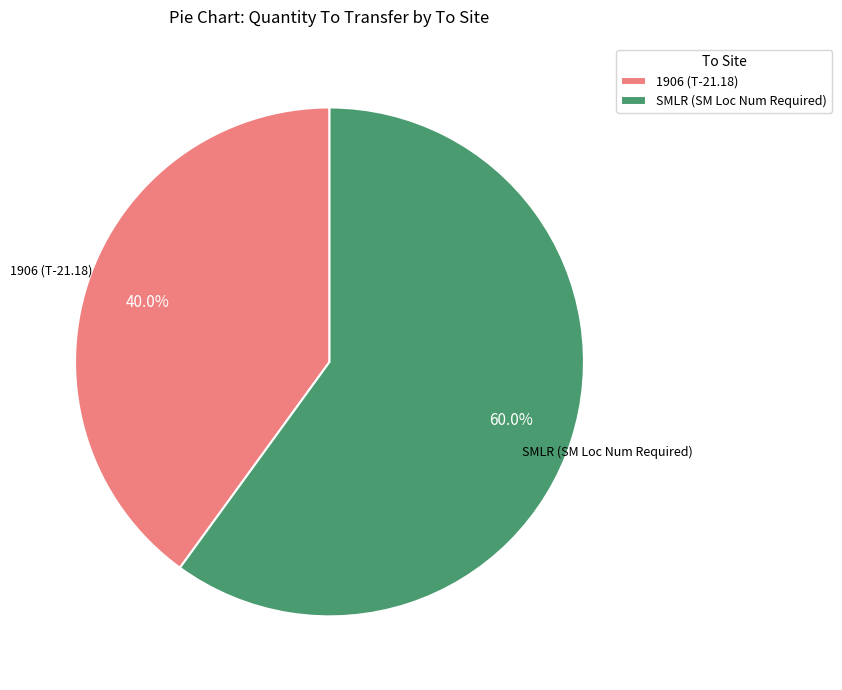

Which category has the smallest portion of the pie?

1906 (T-21.18)